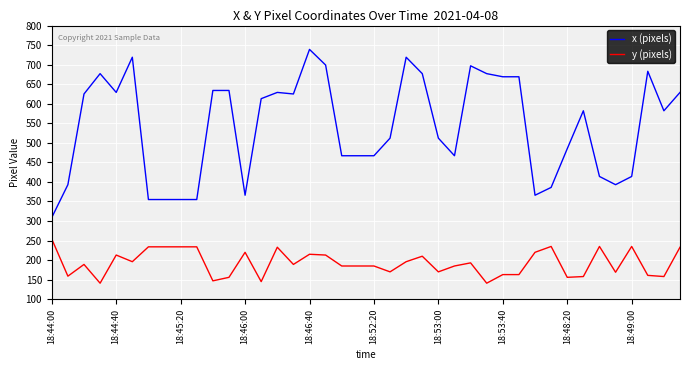

Which series has the widest spread of values?

x (pixels)